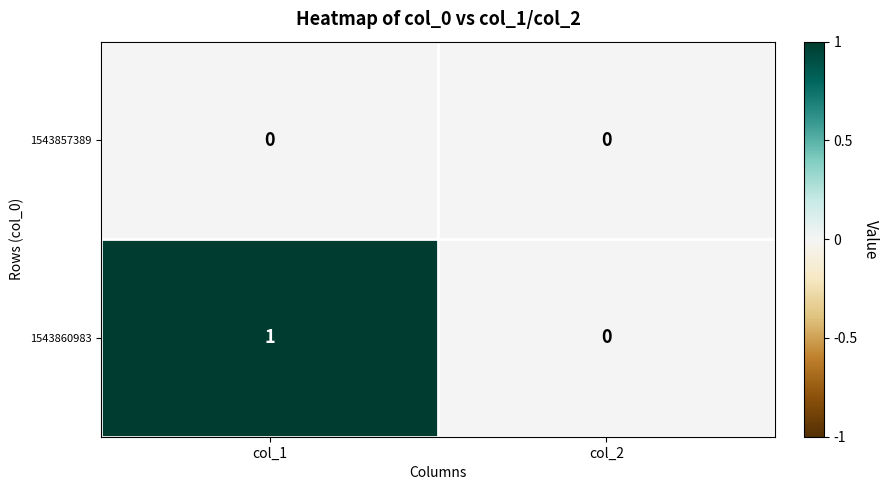

Is the value of 1543860983 at col_1 greater than the value of 1543857389 at col_1?

Yes